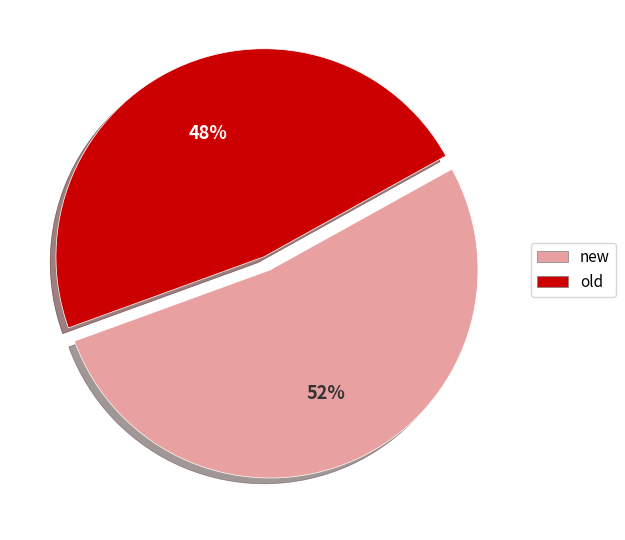

Is there a majority slice in this chart?

Yes